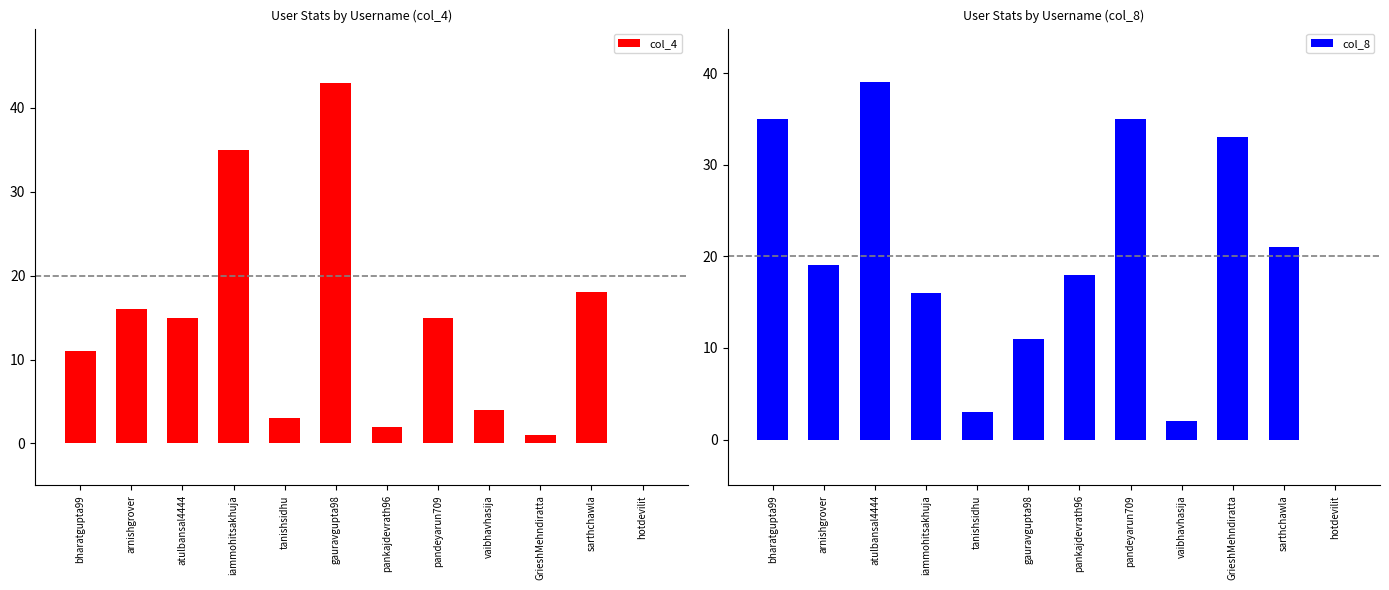

What is the sum of the col_4 values at vaibhavhasija and GrieshMehndiratta?

5